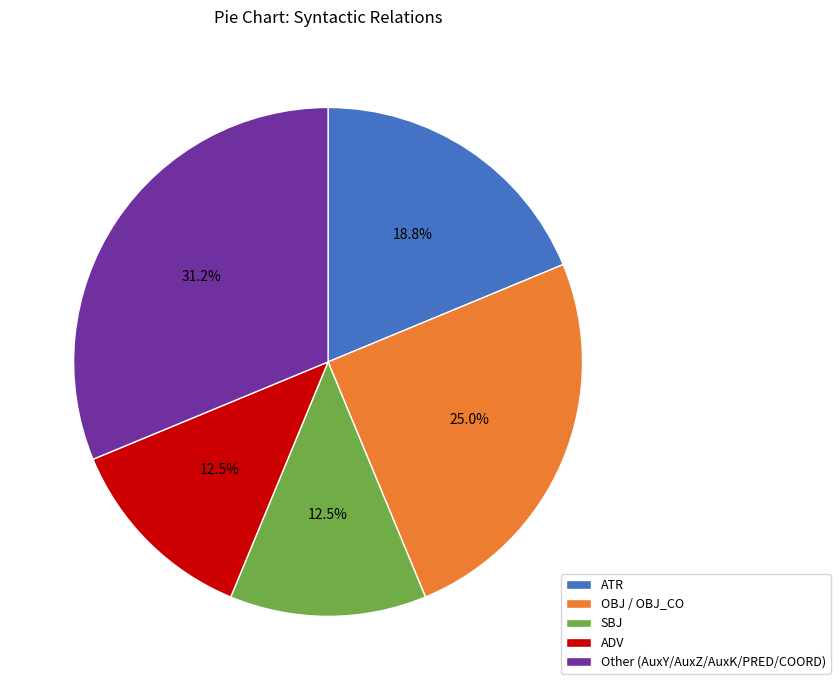

To the nearest percent, what is the average slice percentage?

20%